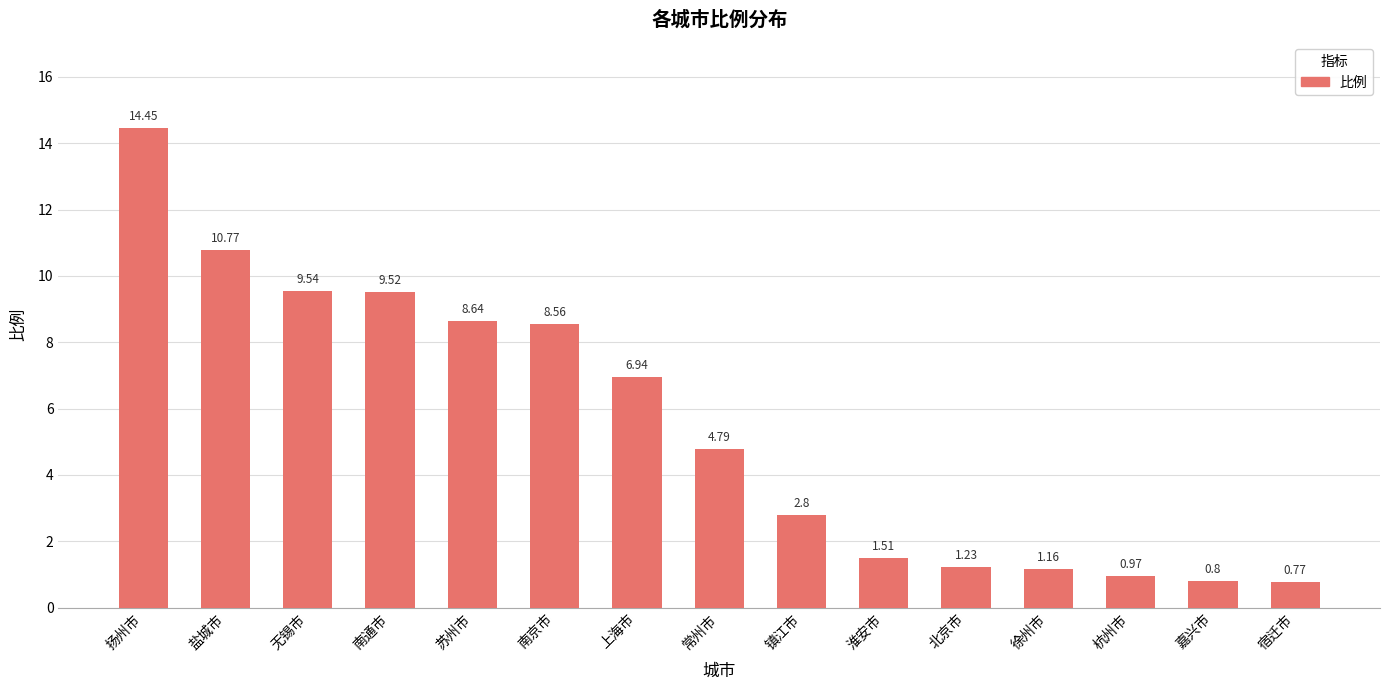

What is the value of the 2nd bar from the left?

10.8